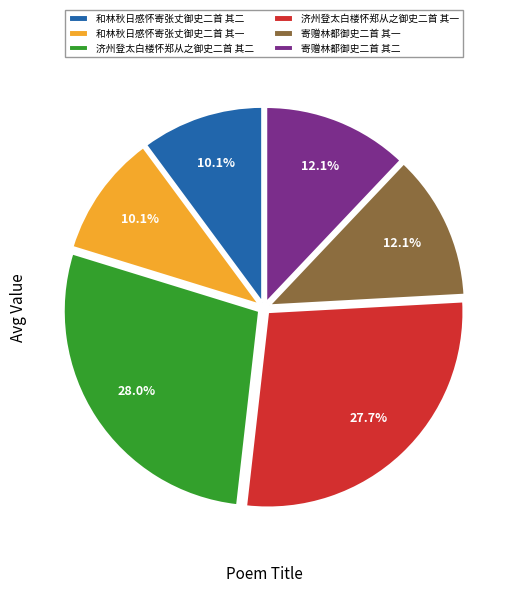

Is there a majority slice in this chart?

No